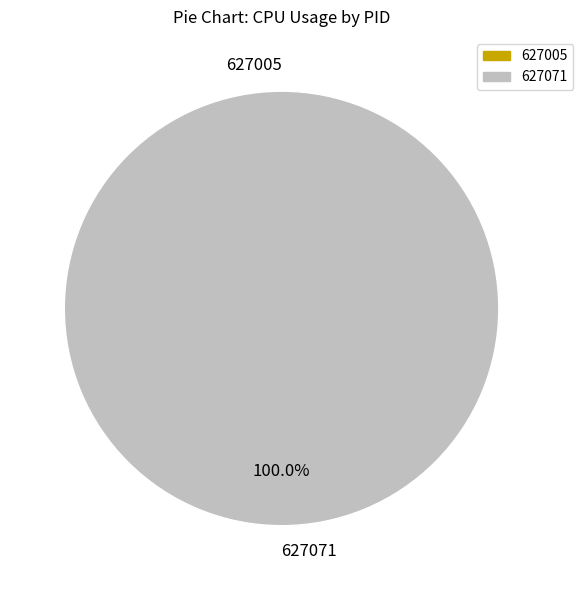

Is there any slice that represents more than half of the pie?

Yes